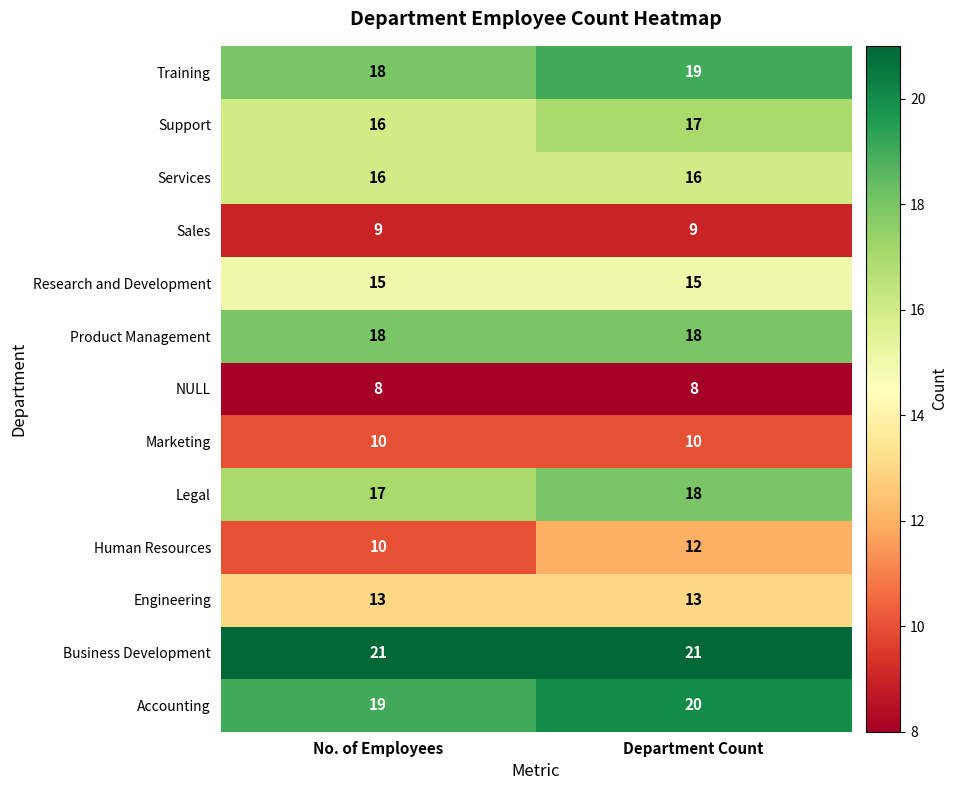

Reading right to left, what are all the values shown in this chart?

Training: Department Count=19	No. of Employees=18
Support: Department Count=17	No. of Employees=16
Services: Department Count=16	No. of Employees=16
Sales: Department Count=9	No. of Employees=9
Research and Development: Department Count=15	No. of Employees=15
Product Management: Department Count=18	No. of Employees=18
NULL: Department Count=8	No. of Employees=8
Marketing: Department Count=10	No. of Employees=10
Legal: Department Count=18	No. of Employees=17
Human Resources: Department Count=12	No. of Employees=10
Engineering: Department Count=13	No. of Employees=13
Business Development: Department Count=21	No. of Employees=21
Accounting: Department Count=20	No. of Employees=19